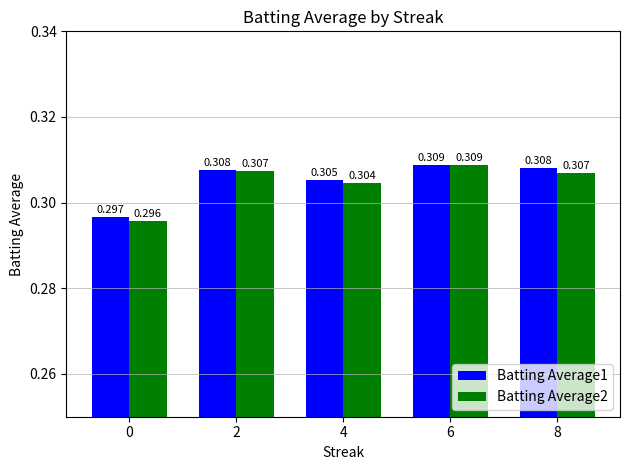

True or false: Batting Average2 has a value of 0.5 at 2.

False